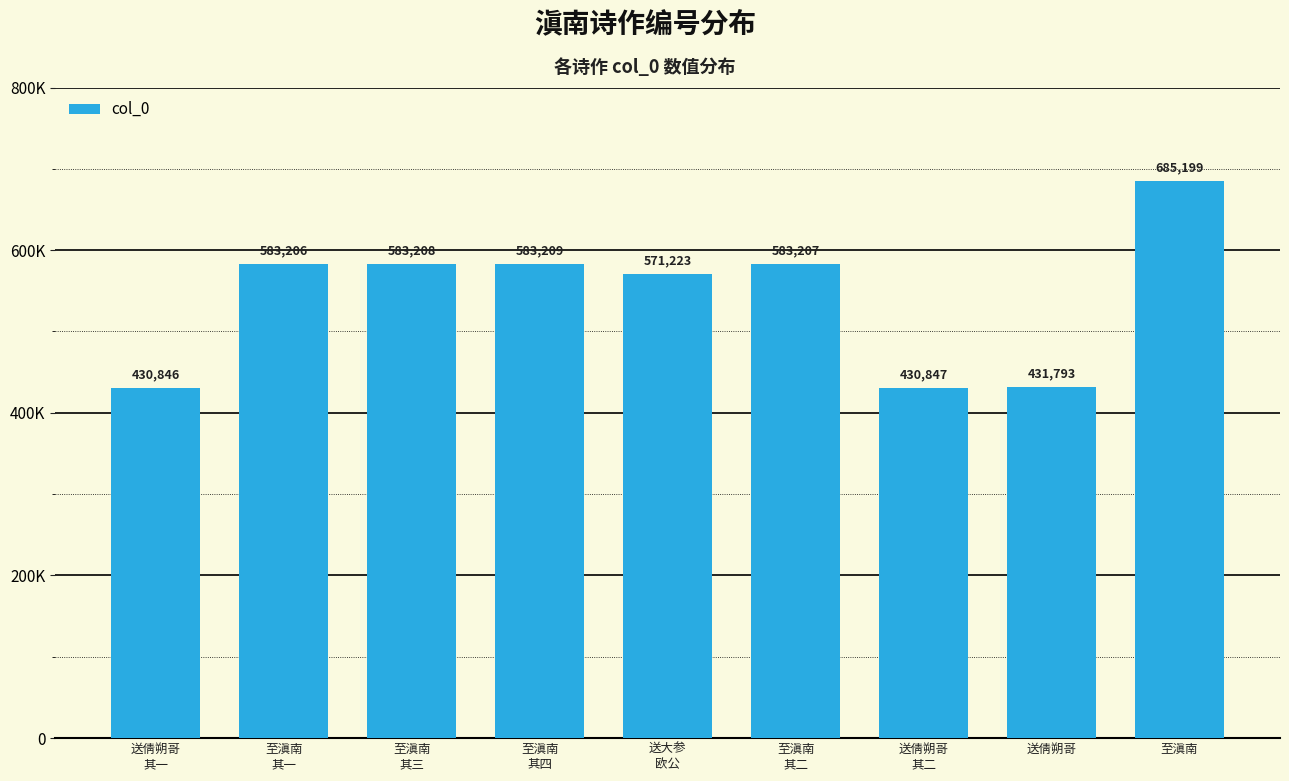

Does the chart contain any negative values?

No